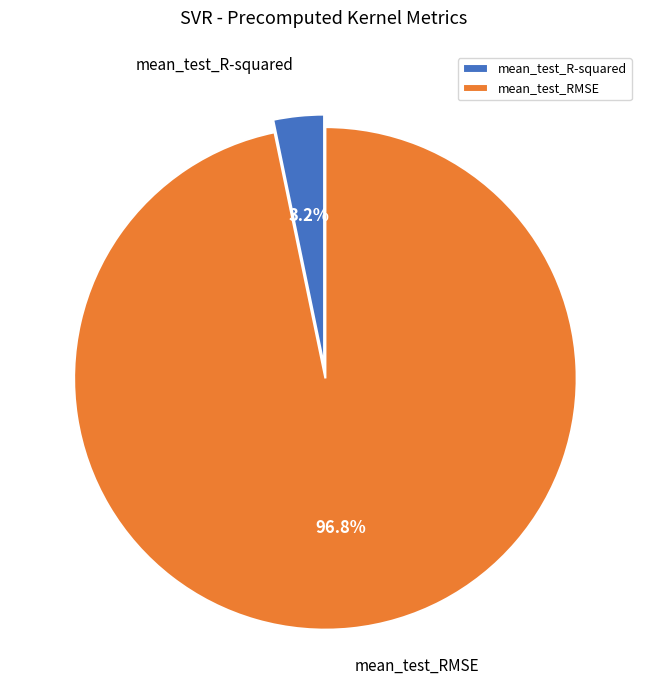

The mean_test_R-squared slice represents 3% of the pie. True or false?

True